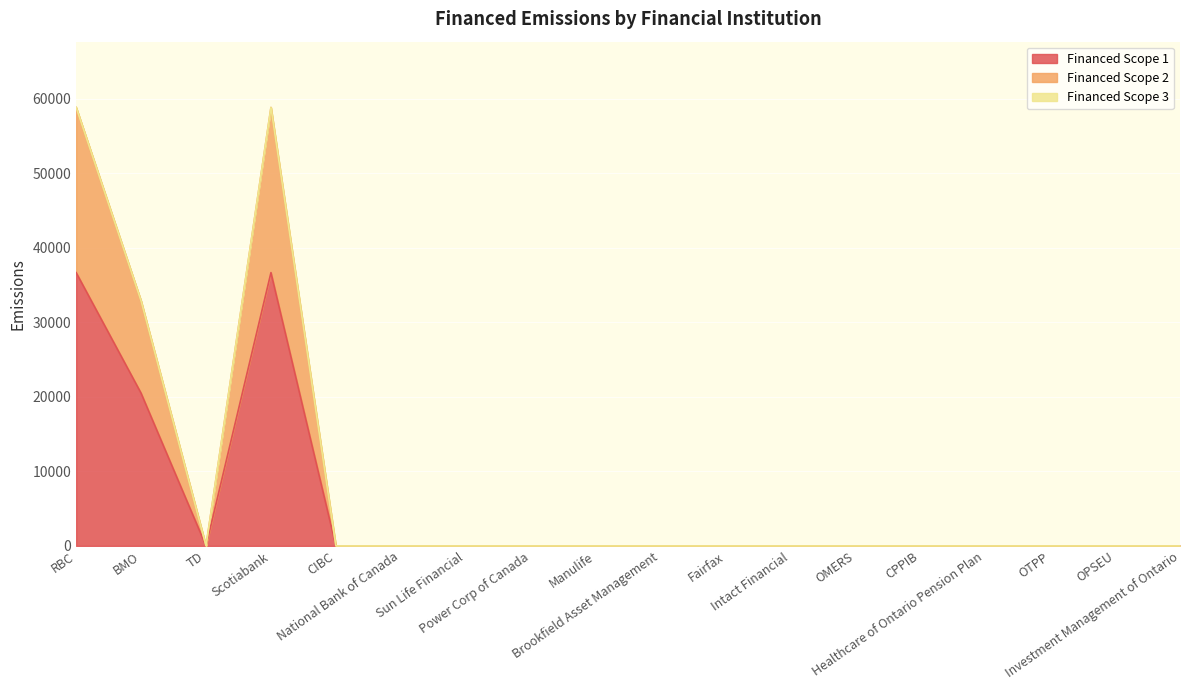

What is the maximum value for Financed Scope 1?

36656.2